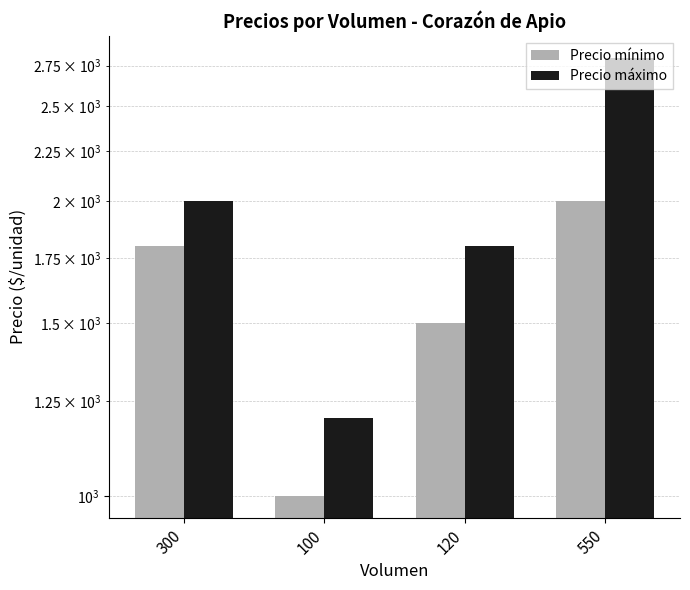

How many Precio máximo values are between 1800 and 2800?

3